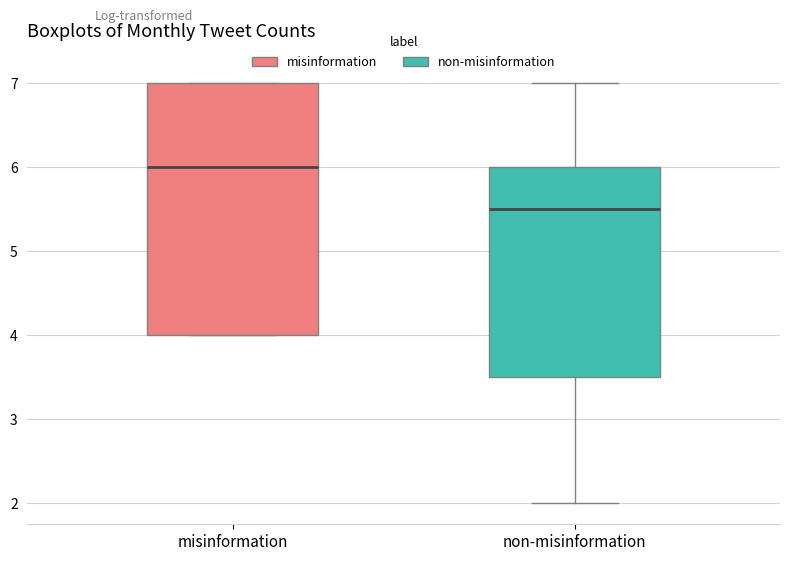

Where does the median line of the box for misinformation sit on the y-axis? The values are not printed on the chart, so give them approximately, as read against the axis.

6.0